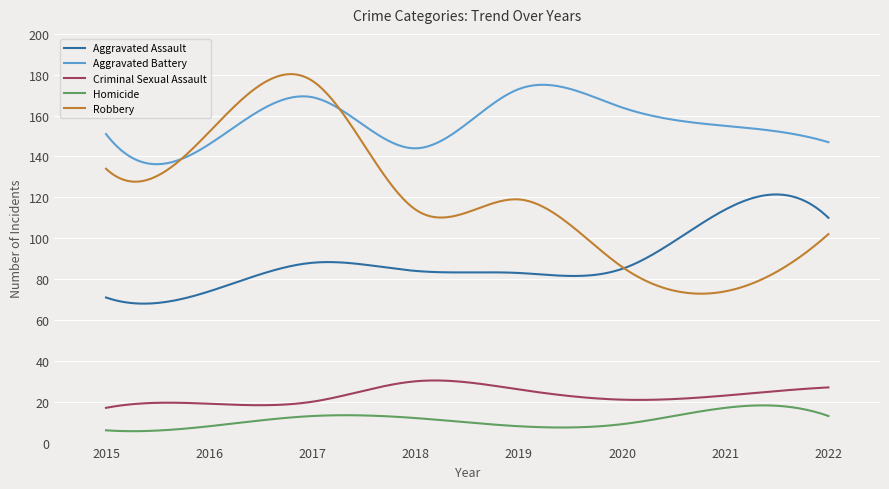

What is the maximum value for Aggravated Assault?

121.4